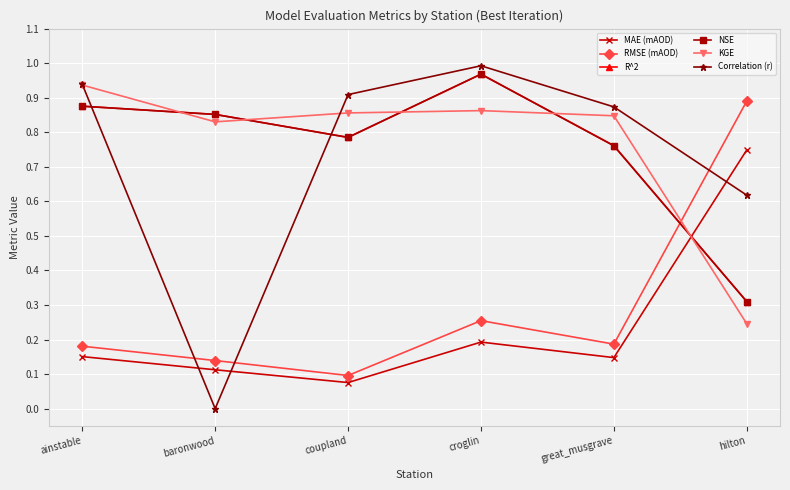

Reading left to right, extract all data points from this chart.

MAE (mAOD): 0.2	0.1	0.1	0.2	0.1	0.7
RMSE (mAOD): 0.2	0.1	0.1	0.3	0.2	0.9
R^2: 0.9	0.9	0.8	1.0	0.8	0.3
NSE: 0.9	0.9	0.8	1.0	0.8	0.3
KGE: 0.9	0.8	0.9	0.9	0.8	0.2
Correlation (r): 0.9	0.0	0.9	1.0	0.9	0.6